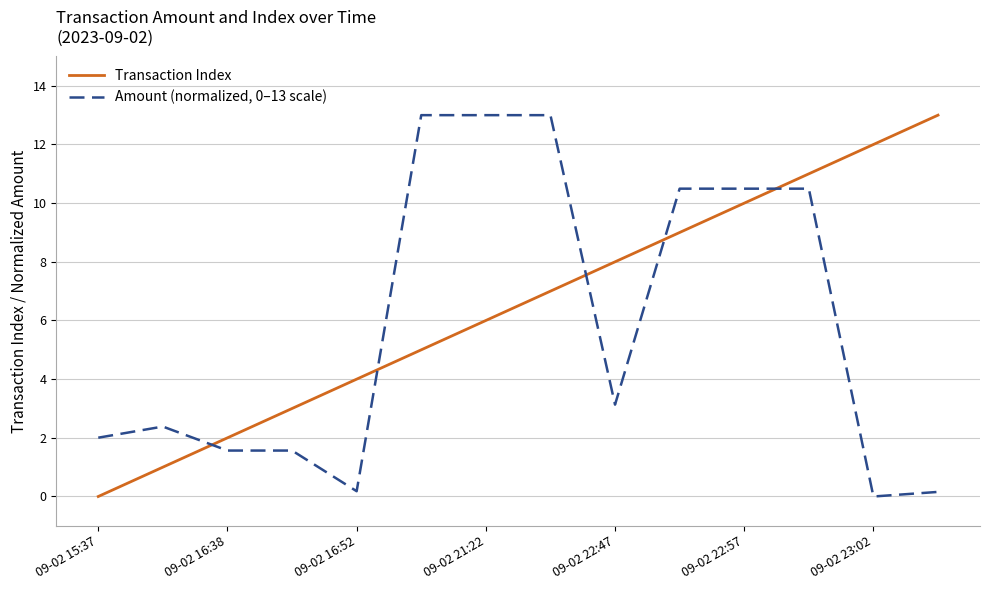

What is the maximum value for Amount (normalized, 0–13 scale)?

13.0